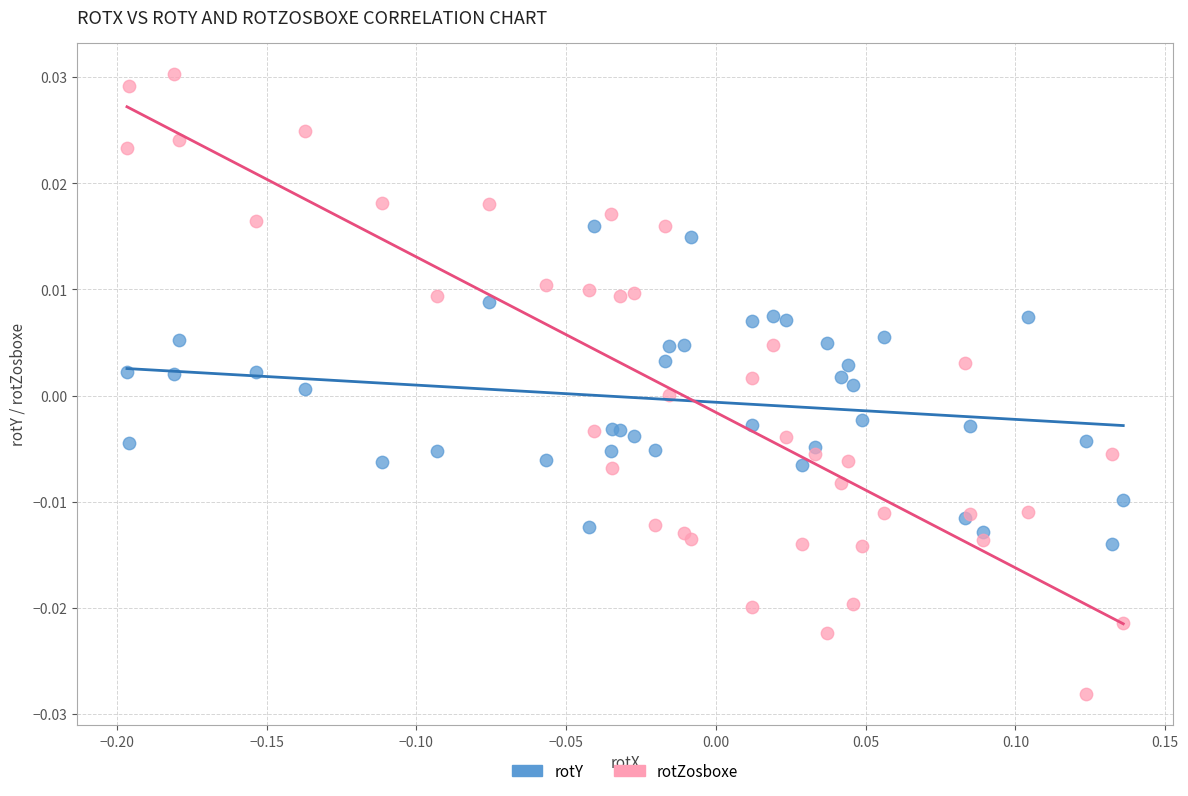

What is the X range (max minus min) for the scatter plot?

0.3